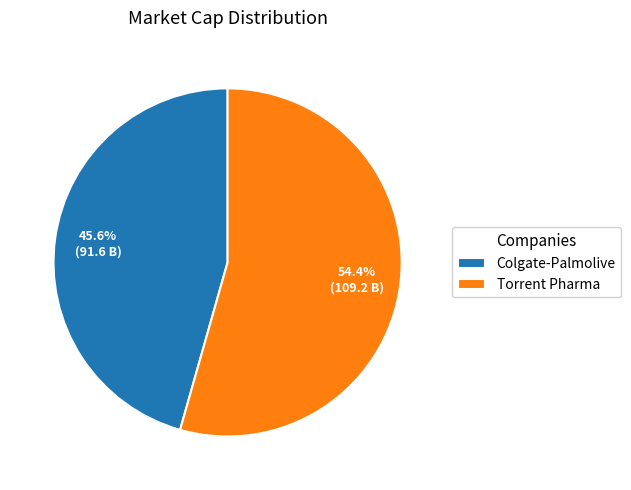

True or false: Torrent Pharma accounts for 54% of the total.

True